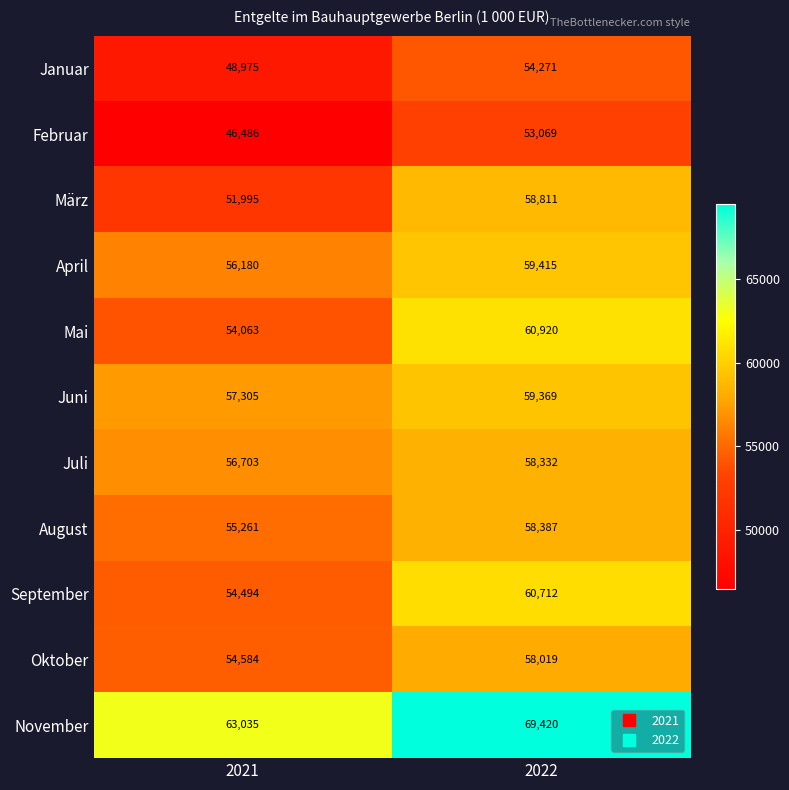

Reading left to right, transcribe all the data shown in this chart.

Januar: 2021=48975	2022=54271
Februar: 2021=46486	2022=53069
März: 2021=51995	2022=58811
April: 2021=56180	2022=59415
Mai: 2021=54063	2022=60920
Juni: 2021=57305	2022=59369
Juli: 2021=56703	2022=58332
August: 2021=55261	2022=58387
September: 2021=54494	2022=60712
Oktober: 2021=54584	2022=58019
November: 2021=63035	2022=69420